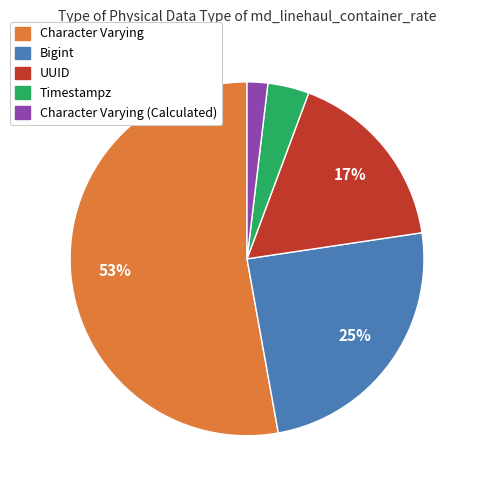

To the nearest percent, what is the average slice percentage?

20%